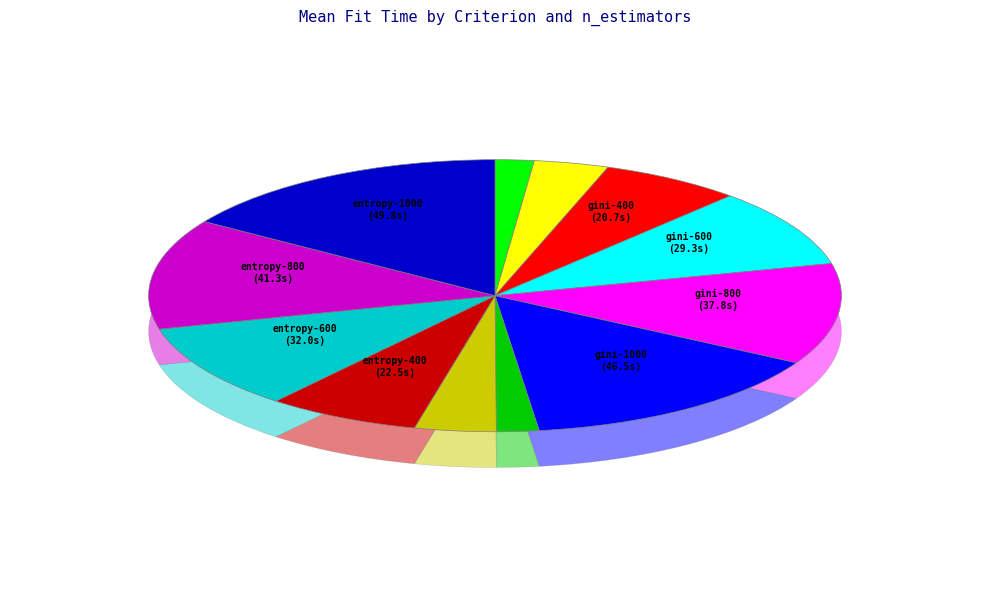

Does any single category account for the majority?

No